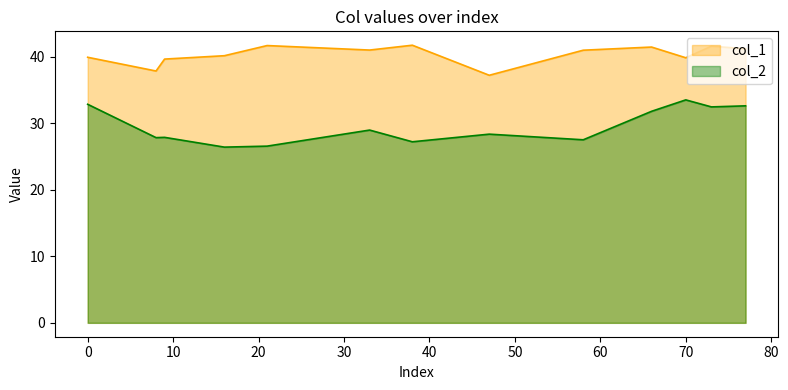

What is the average value of the col_1 series?

40.3